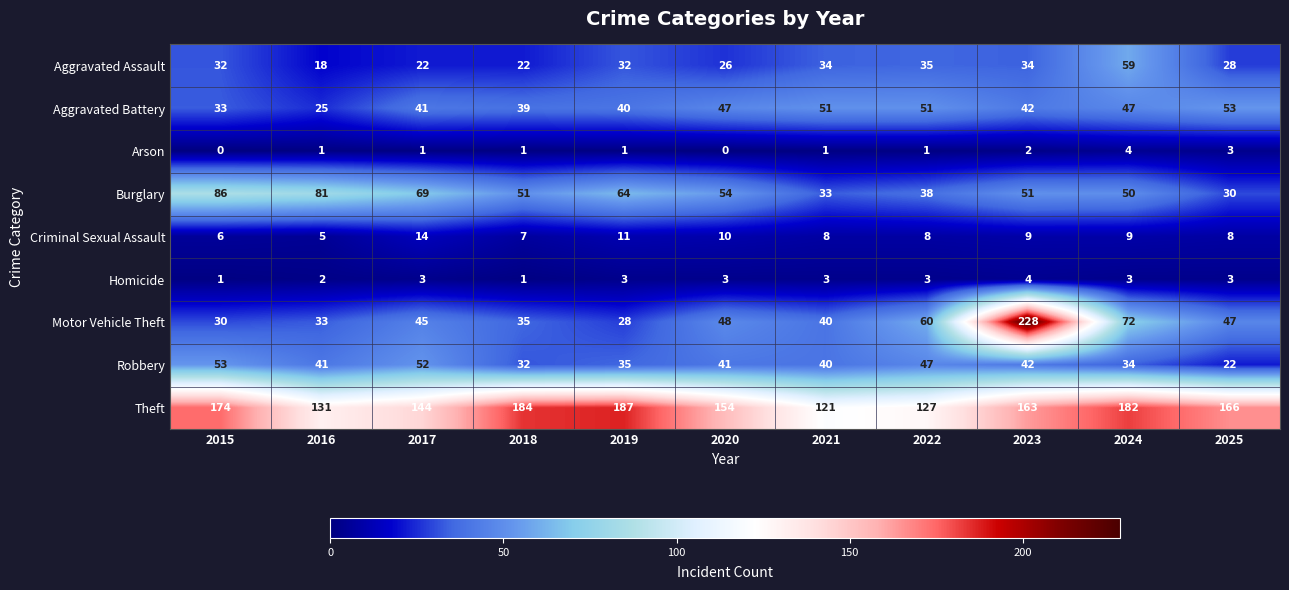

Count the number of data series in this chart.

9